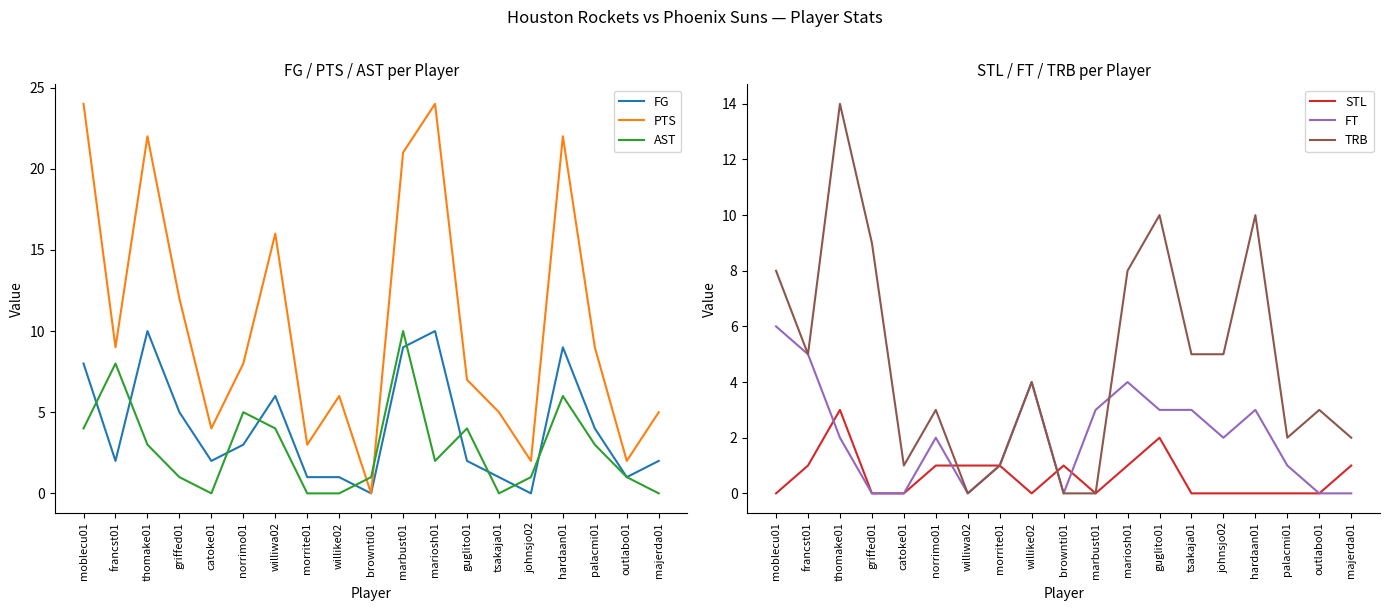

Which series has the widest spread of values?

PTS